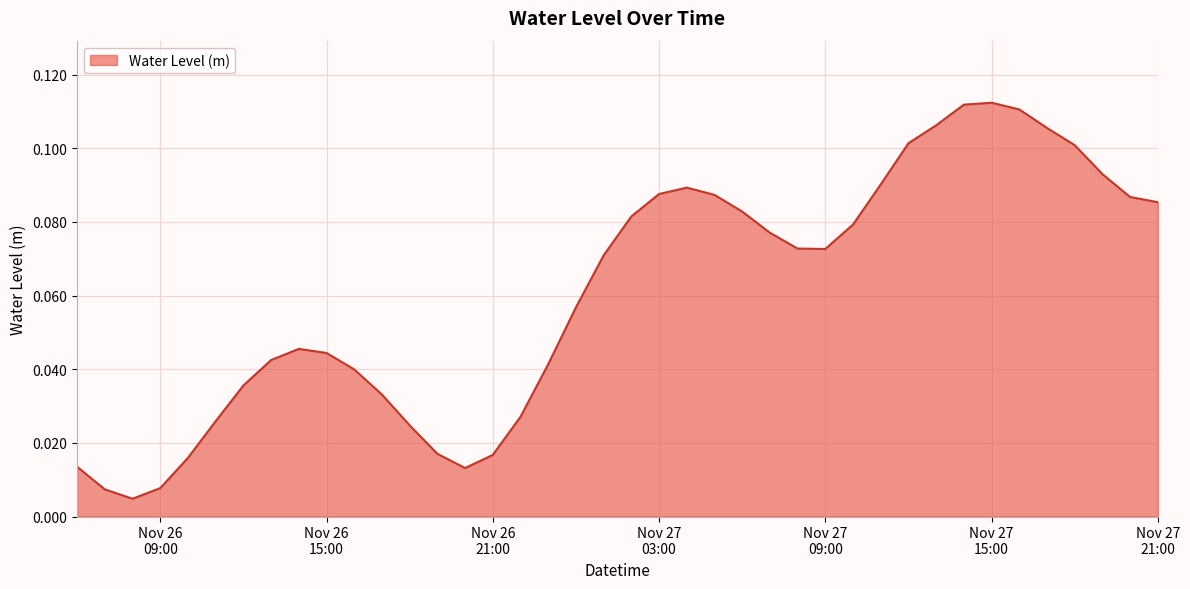

Count the number of categories in the chart.

40